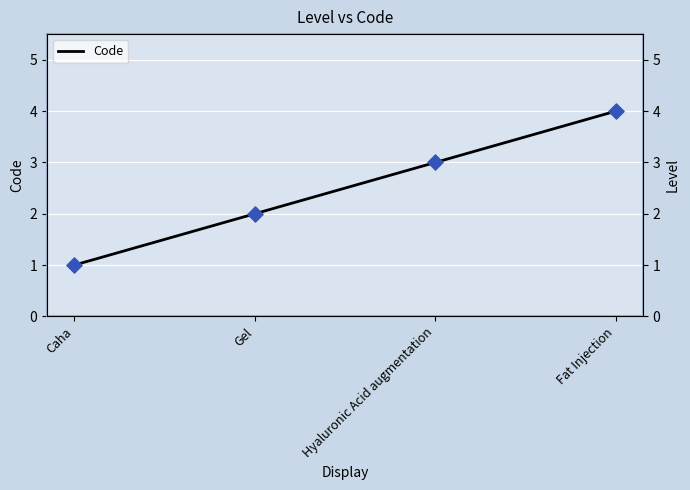

What is the change in value from Caha to Hyaluronic Acid augmentation?

+2